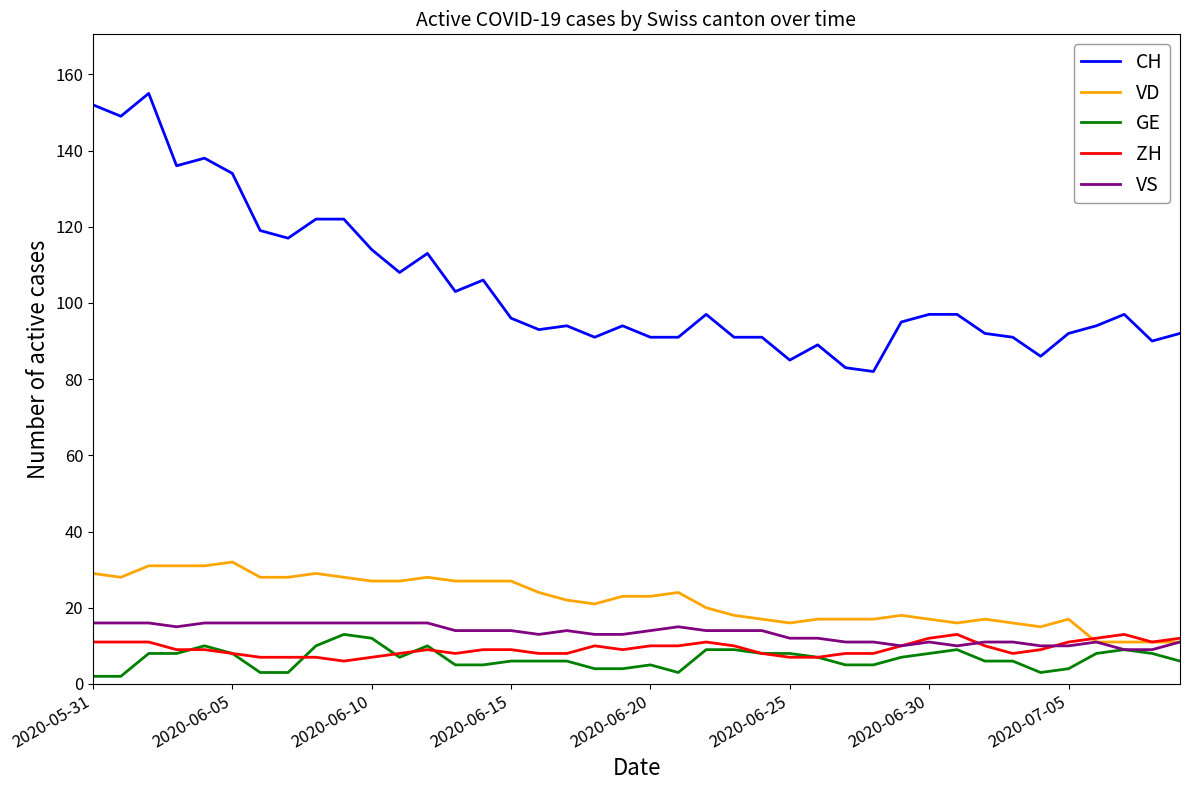

How many ZH values are between 8 and 11?

28